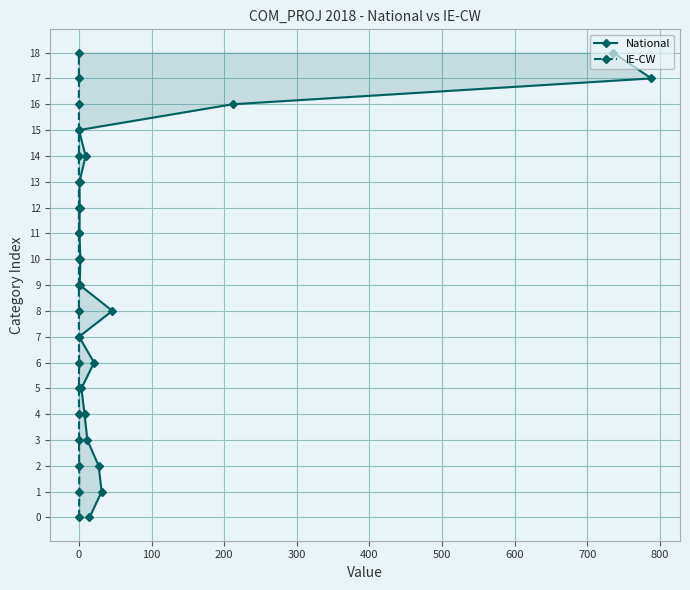

What are all the series names shown in the legend?

National, IE-CW